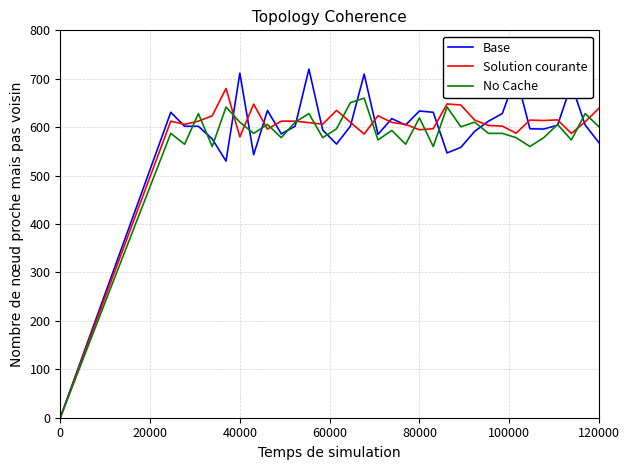

What are all the series names shown in the legend?

Base, Solution courante, No Cache